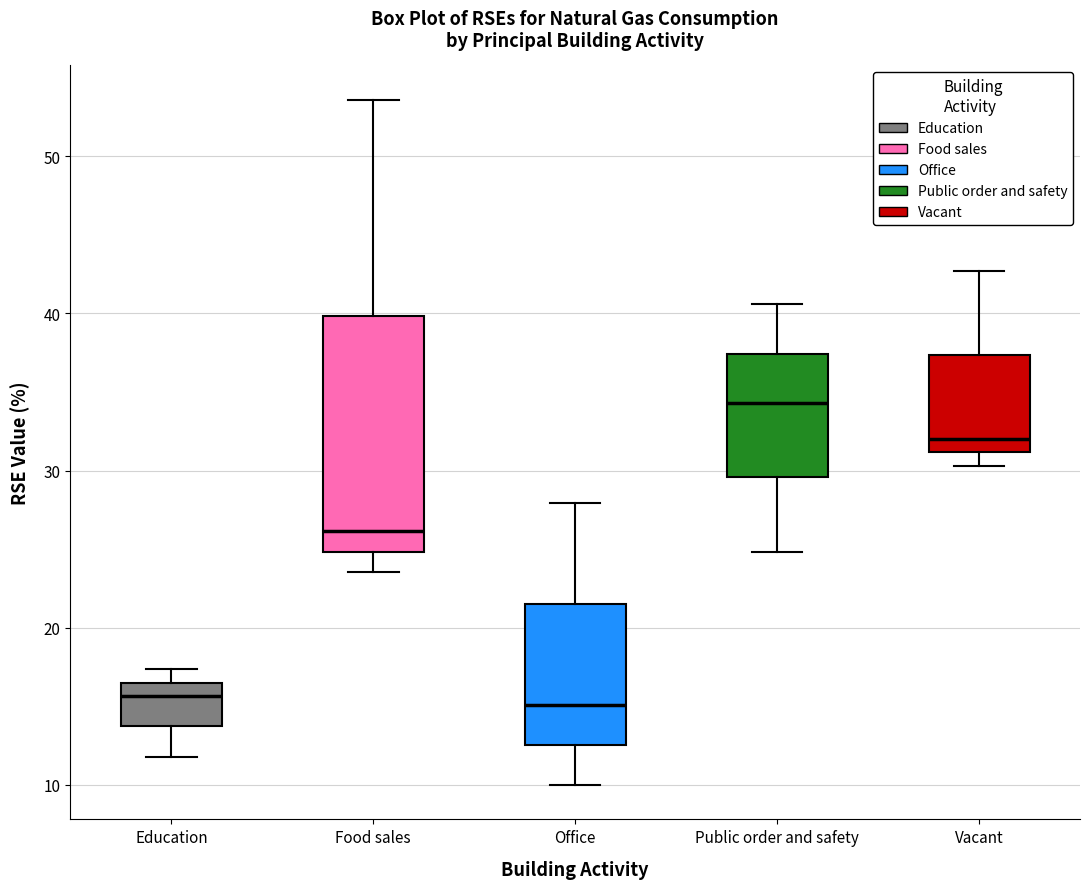

Which box has the highest median line?

Public order and safety